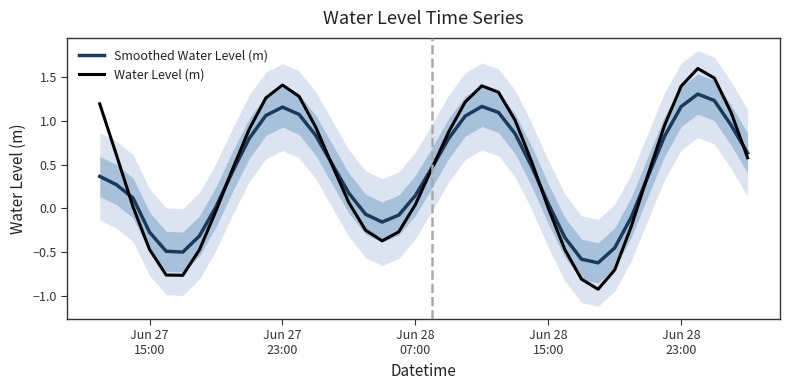

Rank the series by their maximum value, from lowest to highest.

Smoothed Water Level (m), Water Level (m)